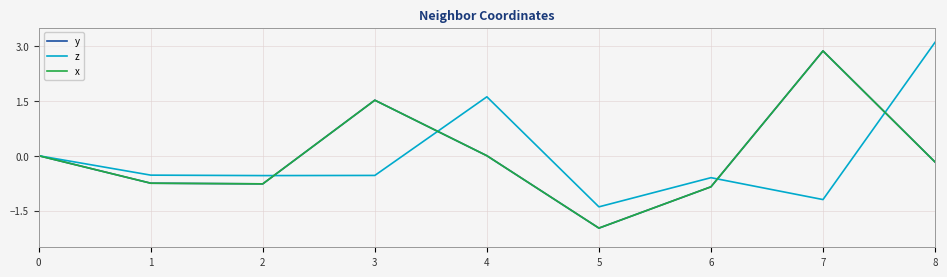

What is the value of the z point at the 2nd from the left?

-0.5